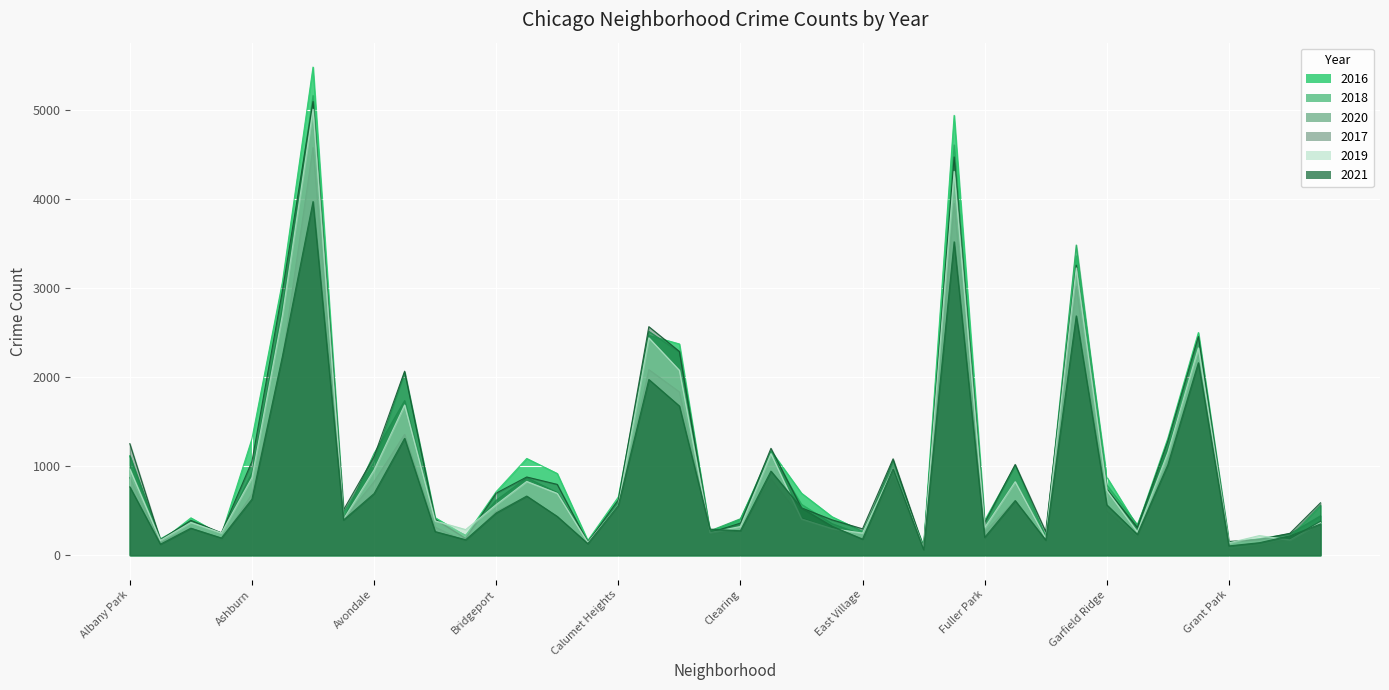

What is the value of the 2019 point at the 17th from the left?

561